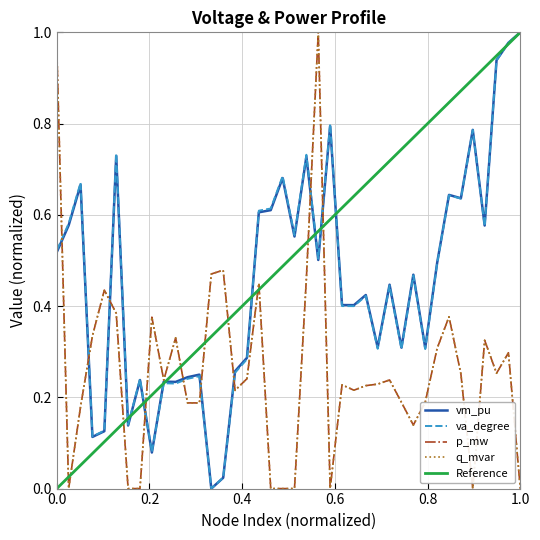

Does the chart display data point markers on the line(s)?

No